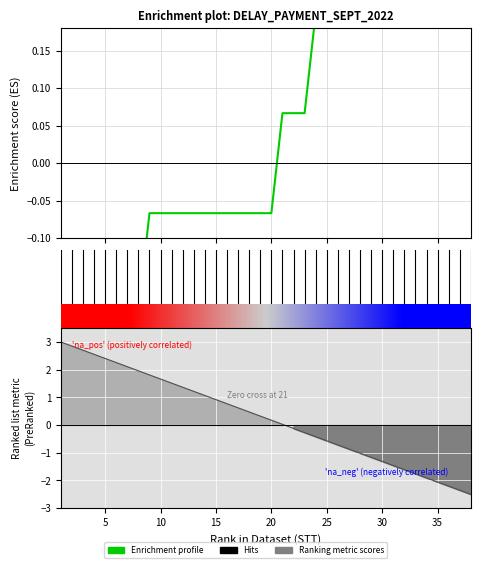

What is the greatest value displayed?

0.2